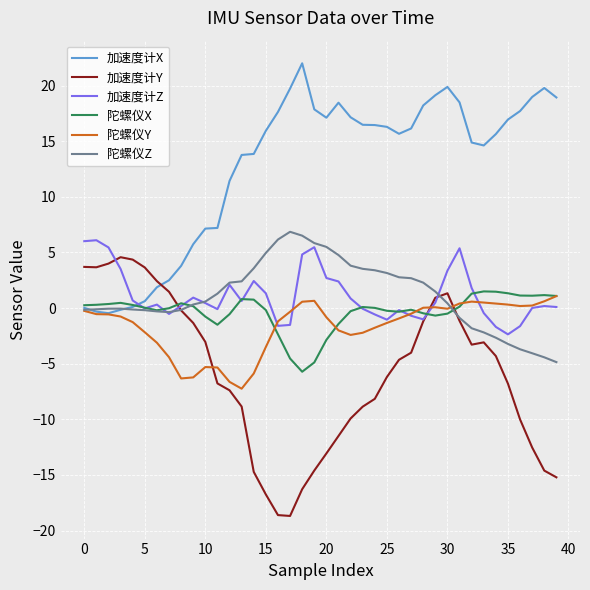

Which series has the largest total across all categories?

加速度计X